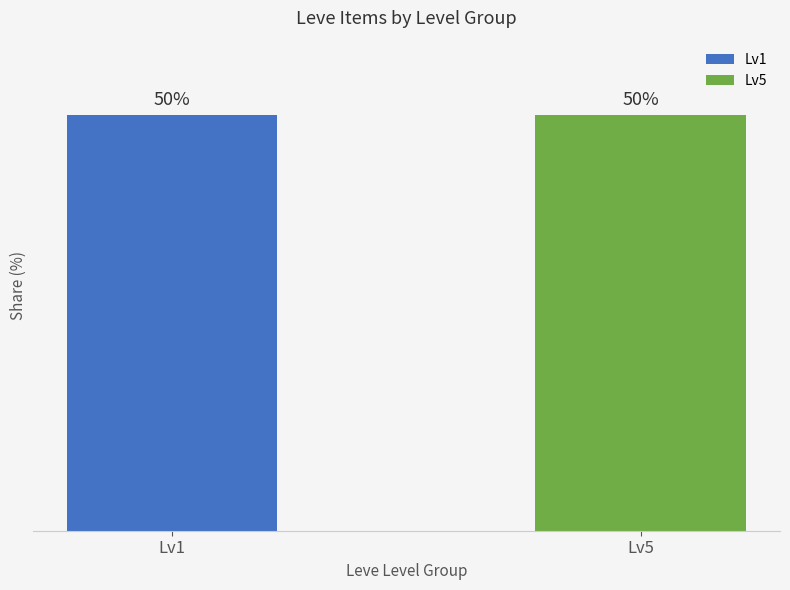

True or false: Leve Gil has a value of 66 at Elm Lumber.

False